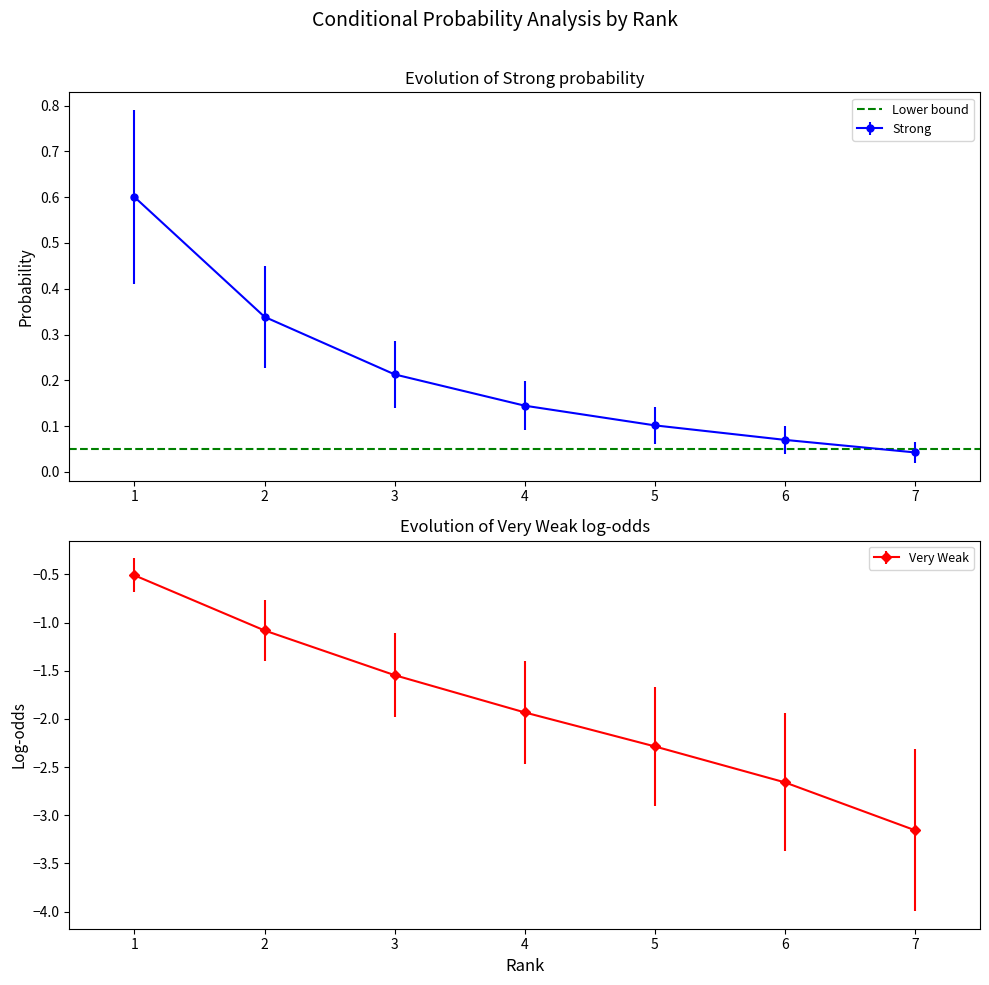

At which label does Very Weak first exceed -1?

1